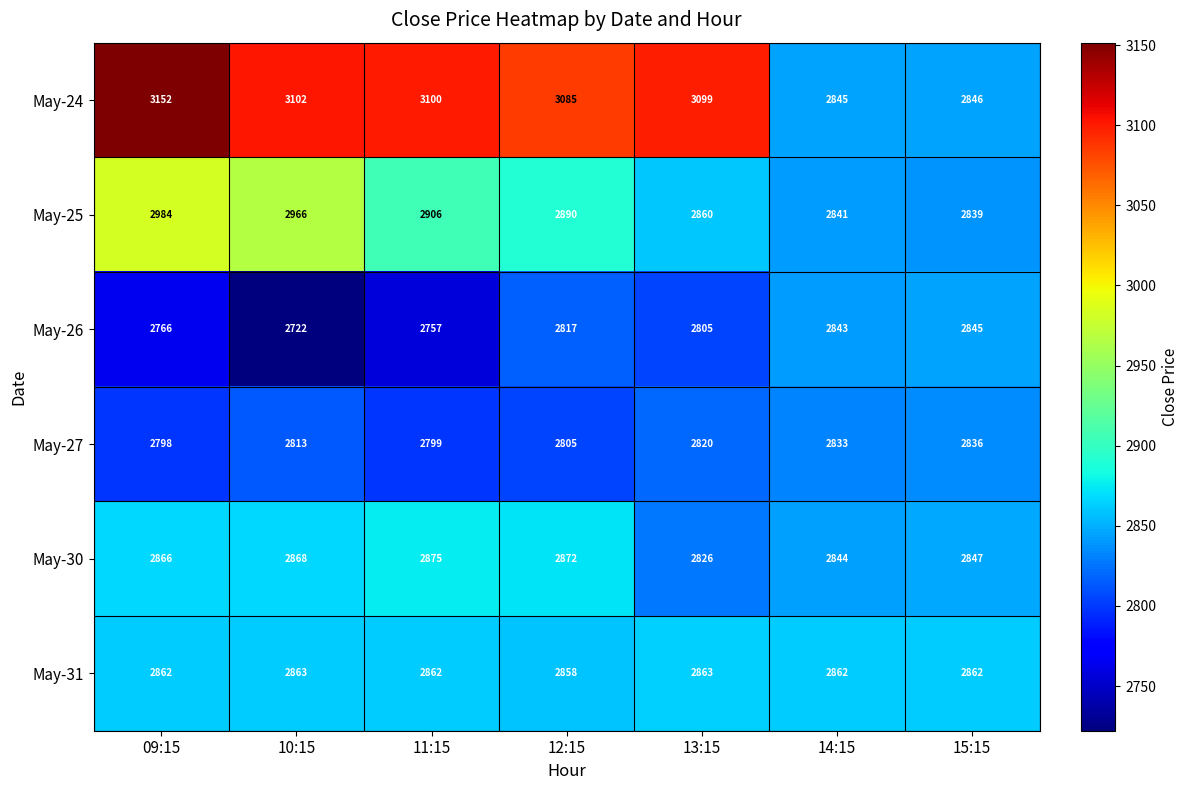

Is it true that May-24 equals 4968 at 12:15?

False